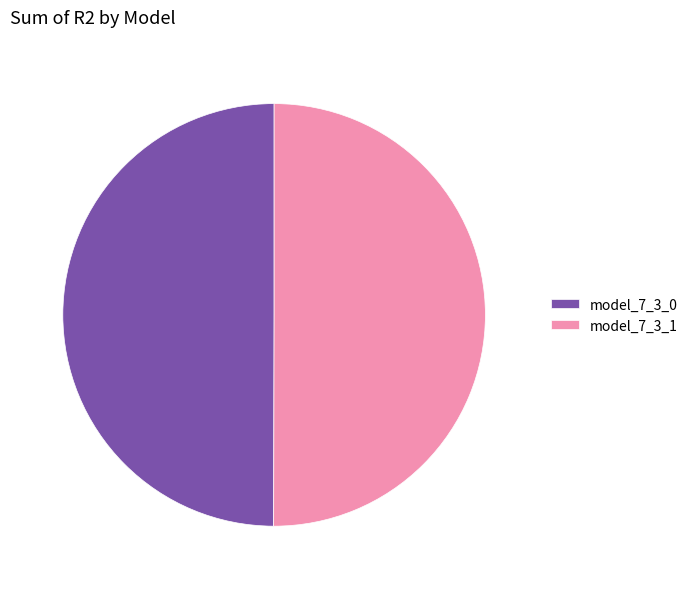

Do model_7_3_0 and model_7_3_1 together represent more than half of the pie?

Yes